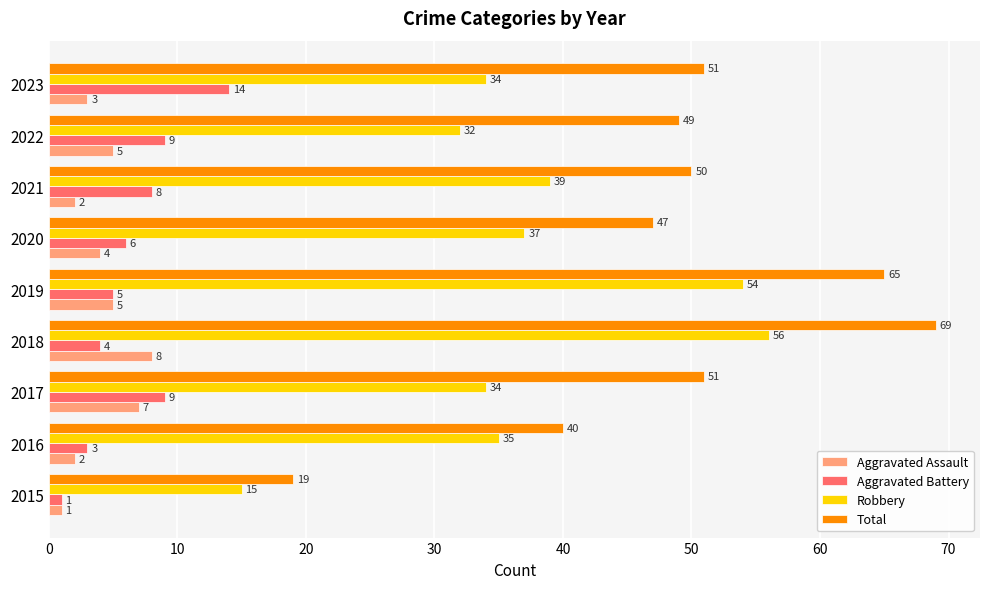

At how many categories does at least one series exceed 13?

9